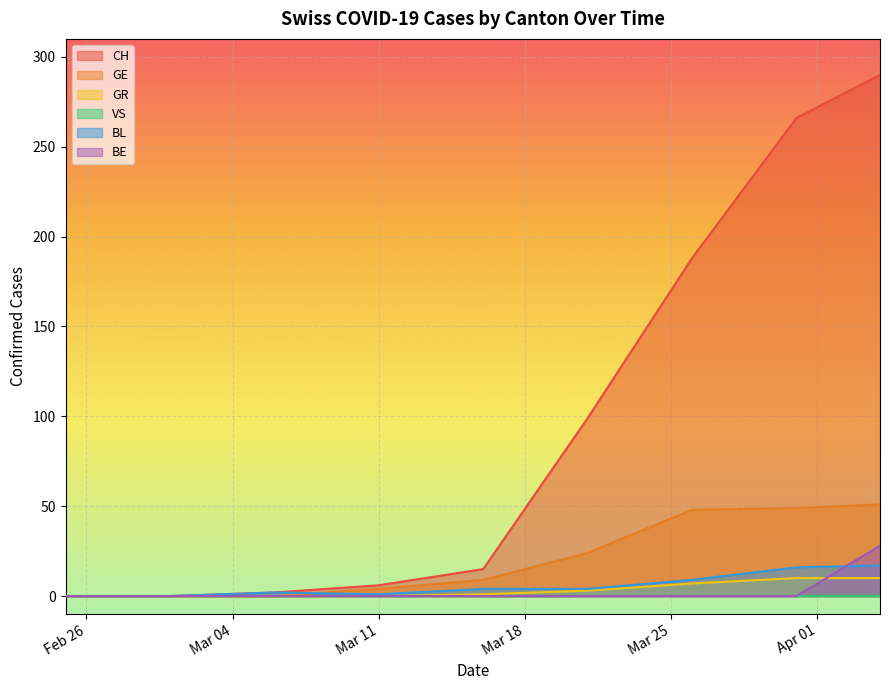

What is the maximum value for BL?

17